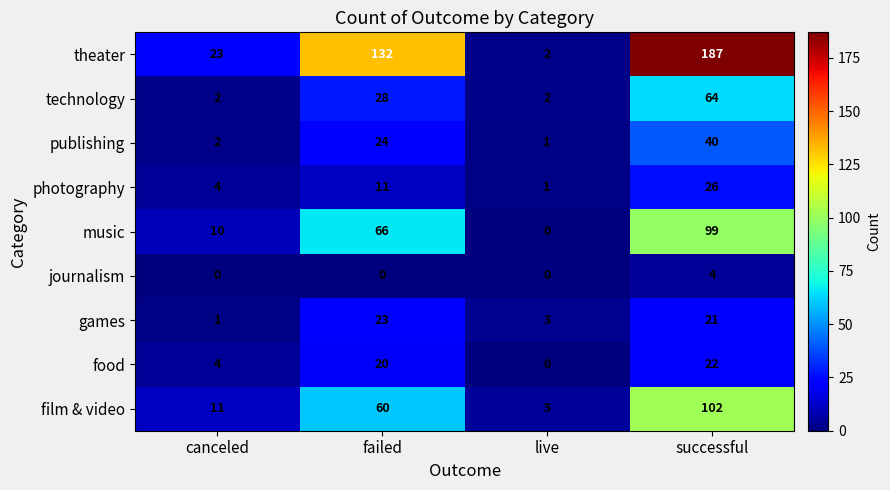

At which label is technology closest to 33?

failed